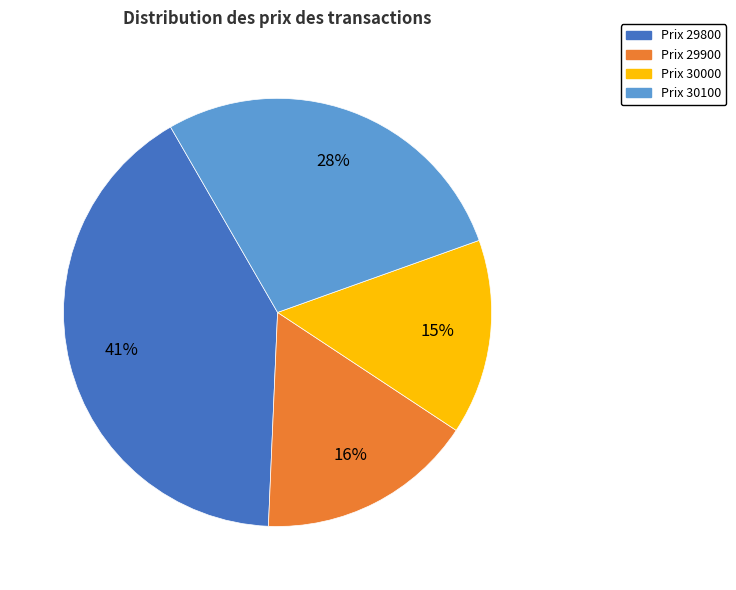

To the nearest percent, what is the average slice percentage?

25%